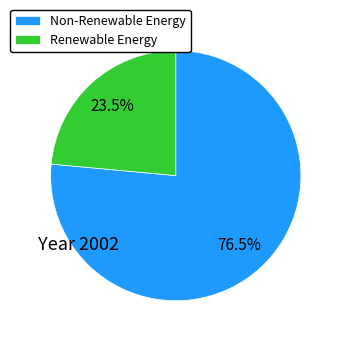

Which slice is the largest?

Non-Renewable Energy